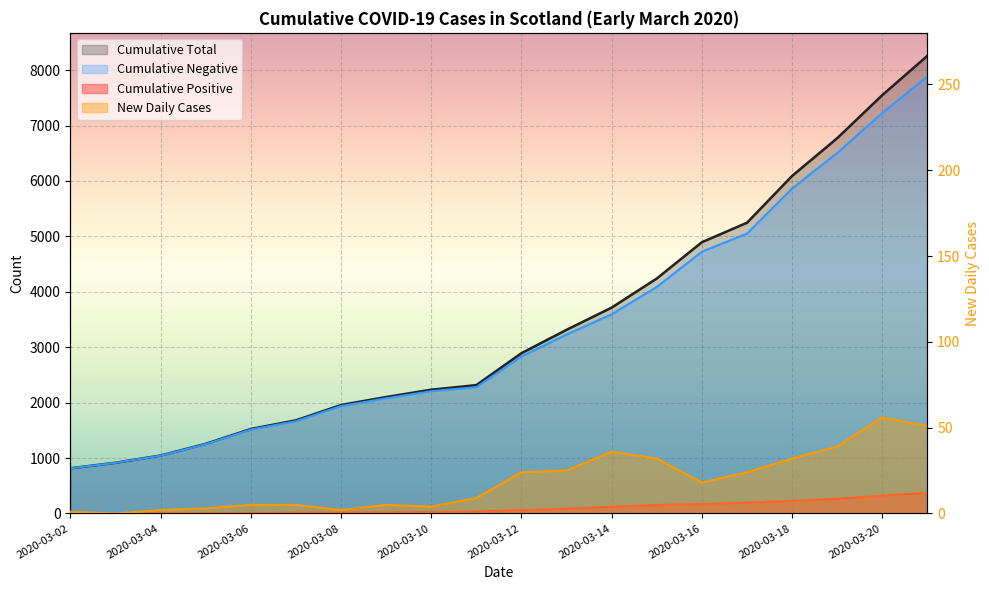

At which category does New Daily Cases reach its first local valley?

2020-03-03